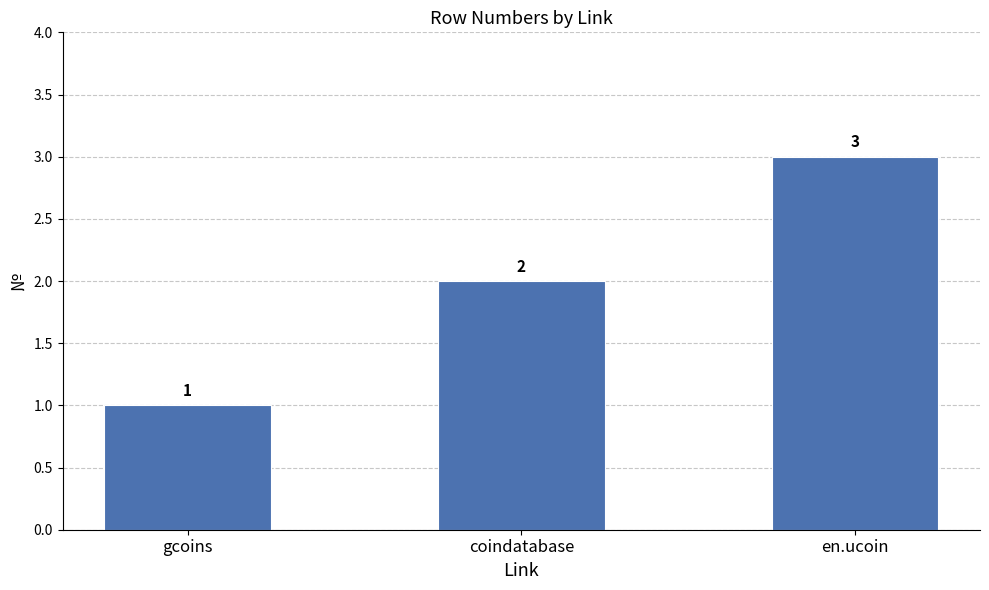

Reading left to right, extract all data points from this chart.

gcoins=1	coindatabase=2	en.ucoin=3